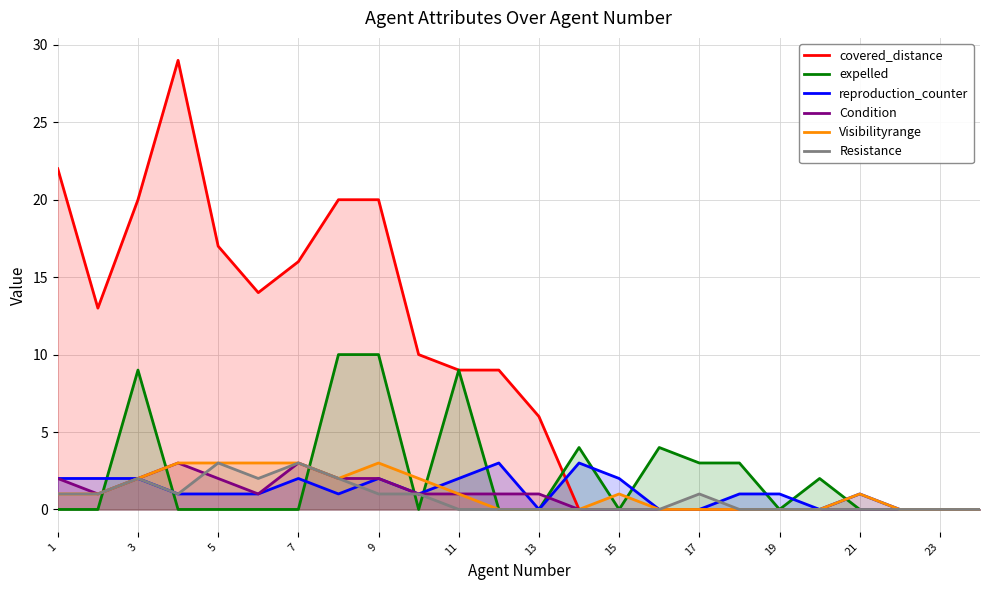

Which series has the largest range (max minus min)?

covered_distance